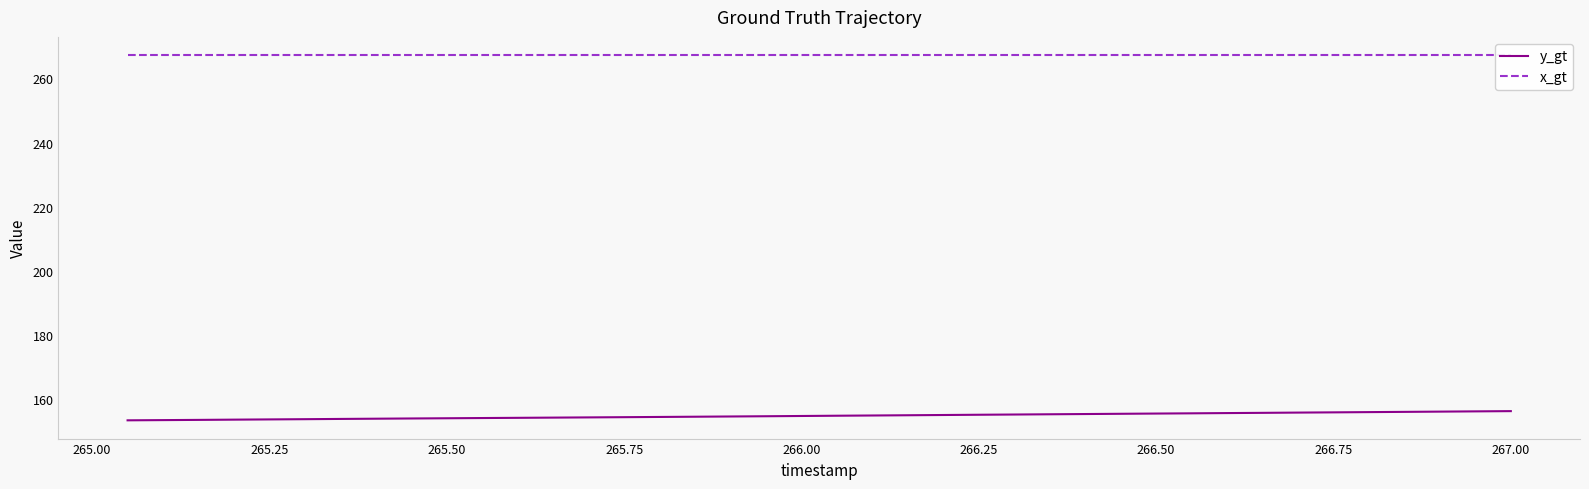

What is the maximum value for y_gt?

156.3